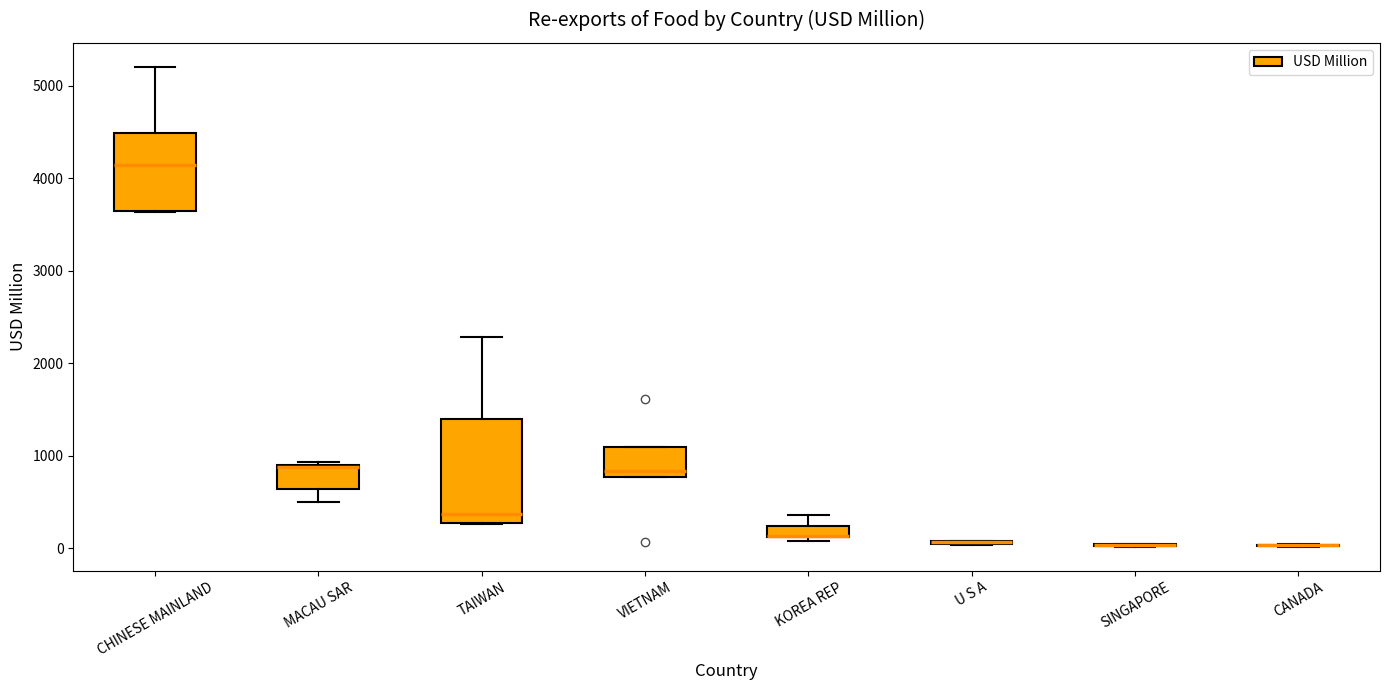

Comparing the boxes themselves (not the whiskers), which one is the tallest?

TAIWAN